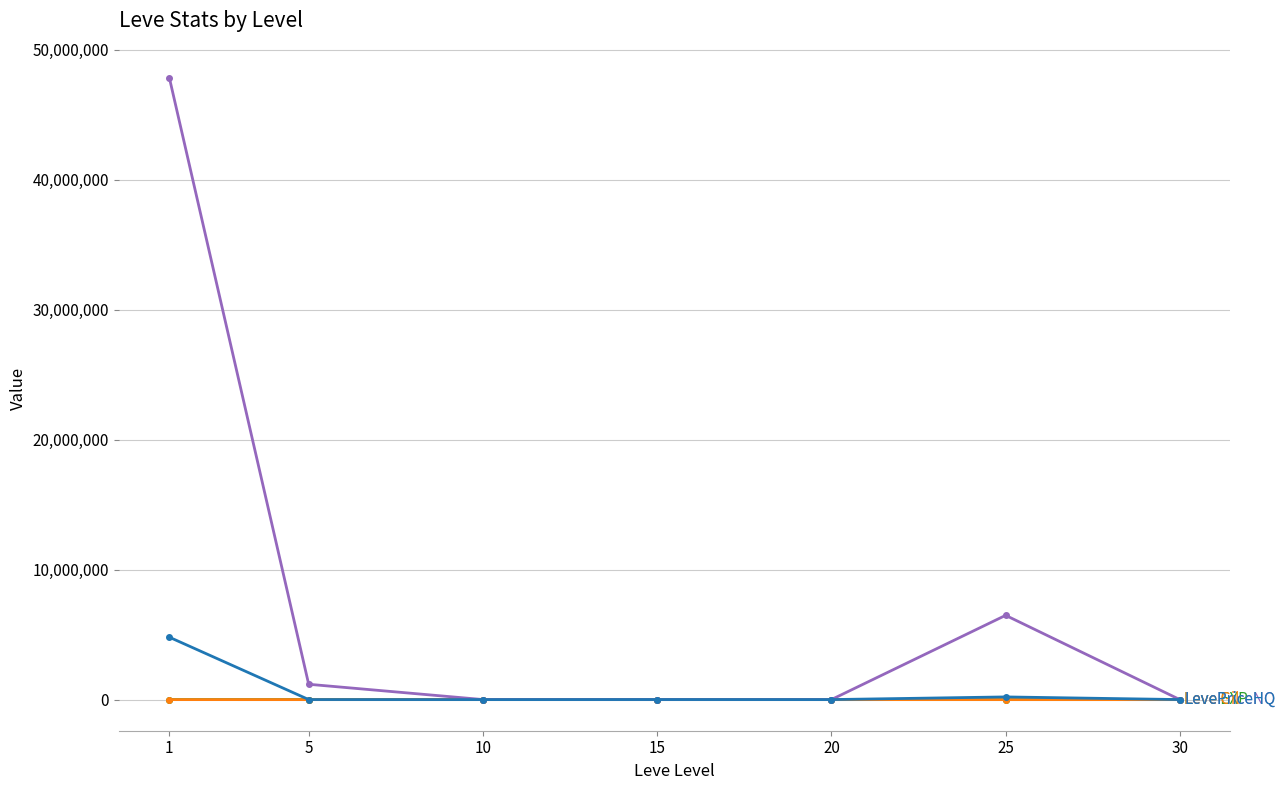

What is the greatest value displayed?

47863892.4